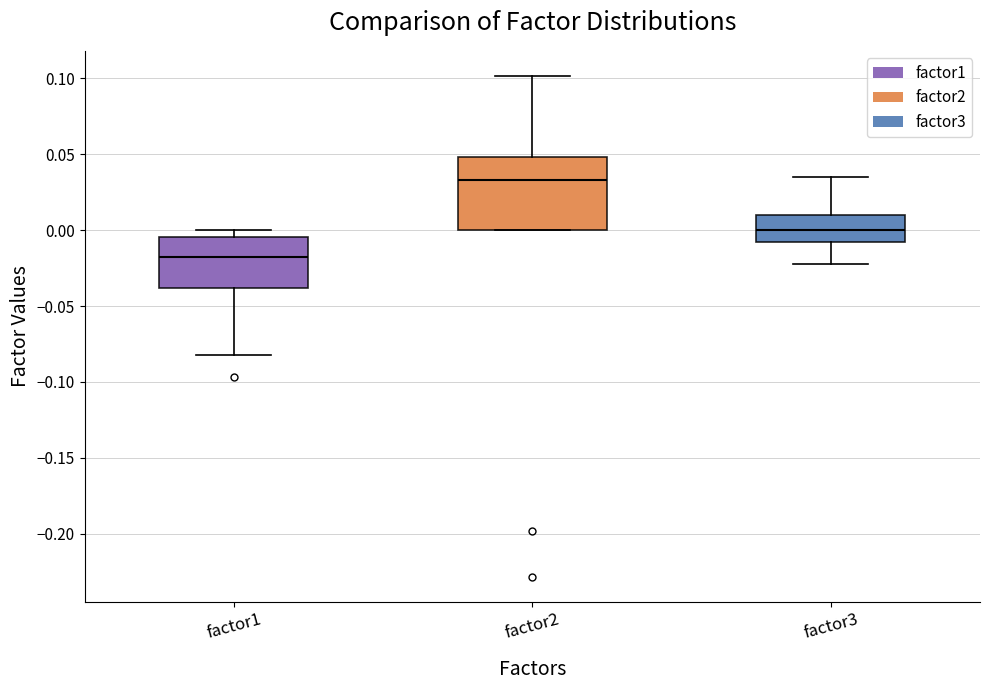

Reading left to right, transcribe this box plot: for each box, give where its median line is, the range the box spans, and where its two whiskers end, as read against the y-axis. The values are not printed on the chart, so give them approximately, as read against the axis.

factor1: median -0.020, box -0.040 to -0.005, whiskers -0.080 to 0.000
factor2: median 0.035, box 0.000 to 0.050, whiskers 0.000 to 0.100
factor3: median 0.000, box -0.010 to 0.010, whiskers -0.020 to 0.035